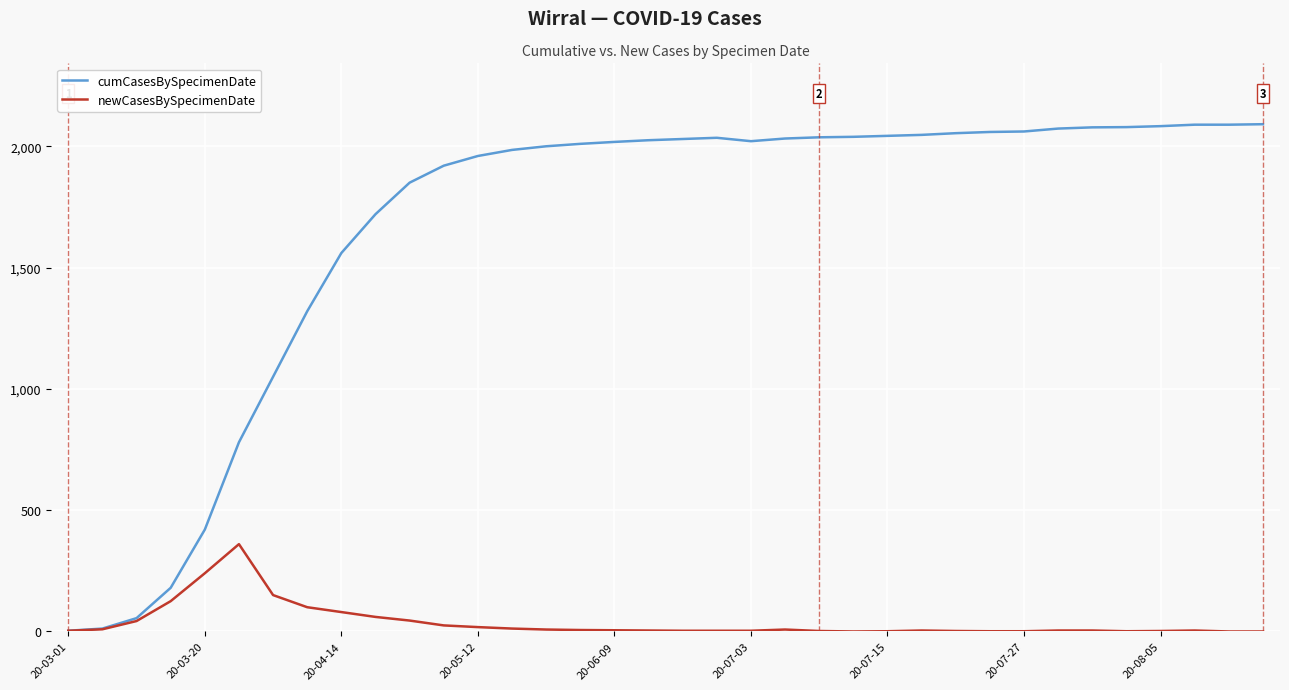

Rank the series by their average value, from lowest to highest.

newCasesBySpecimenDate, cumCasesBySpecimenDate